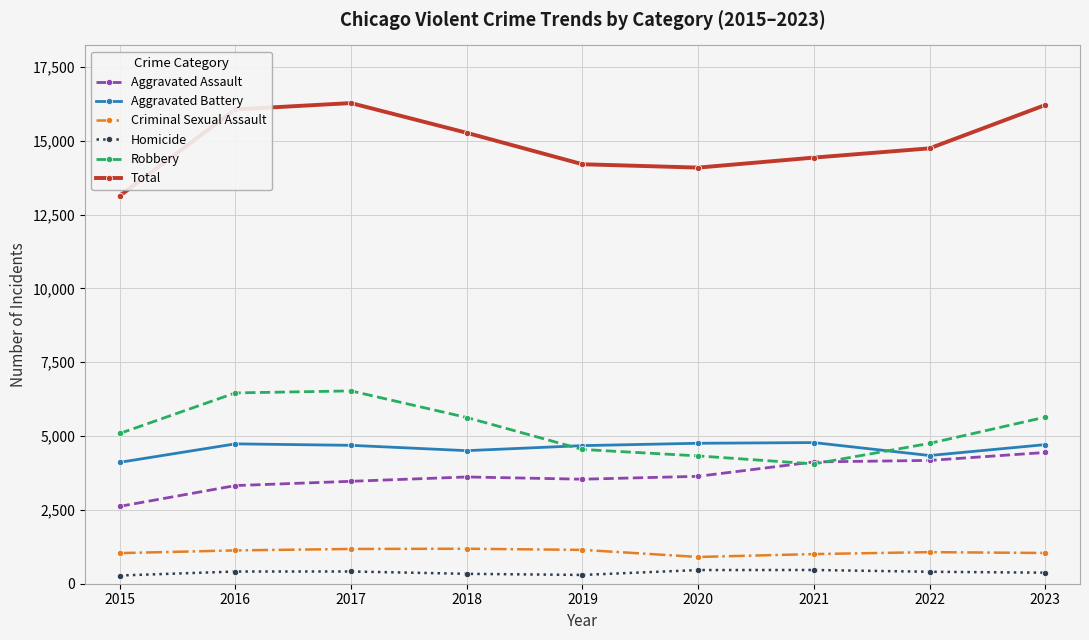

At 2017, list the series in order from largest to smallest.

Total, Robbery, Aggravated Battery, Aggravated Assault, Criminal Sexual Assault, Homicide